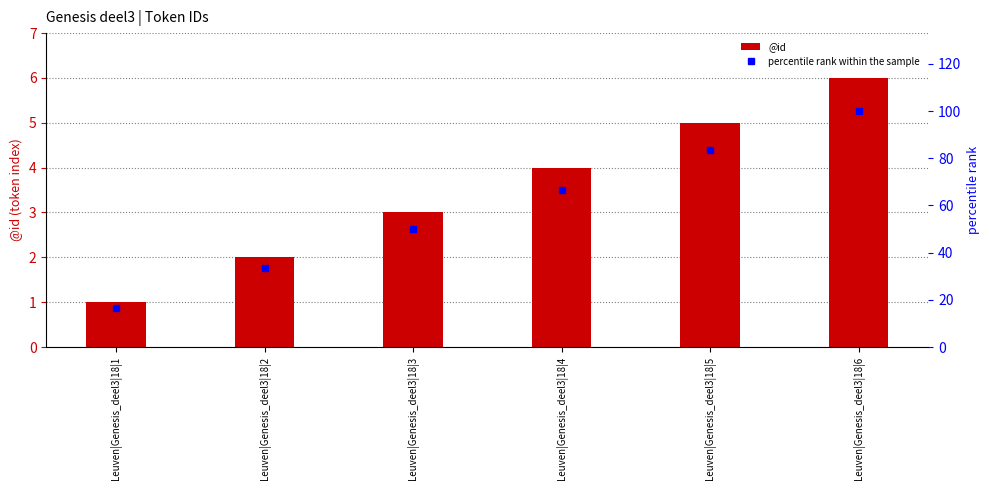

Is it true that percentile rank within the sample equals 66.7 at Leuven|Genesis_deel3|18|4?

True